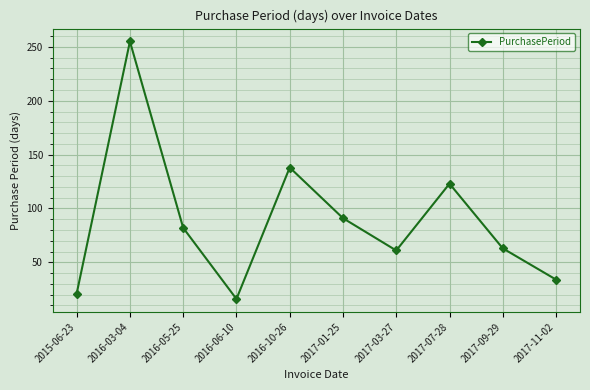

Does the chart display data point markers on the line(s)?

Yes